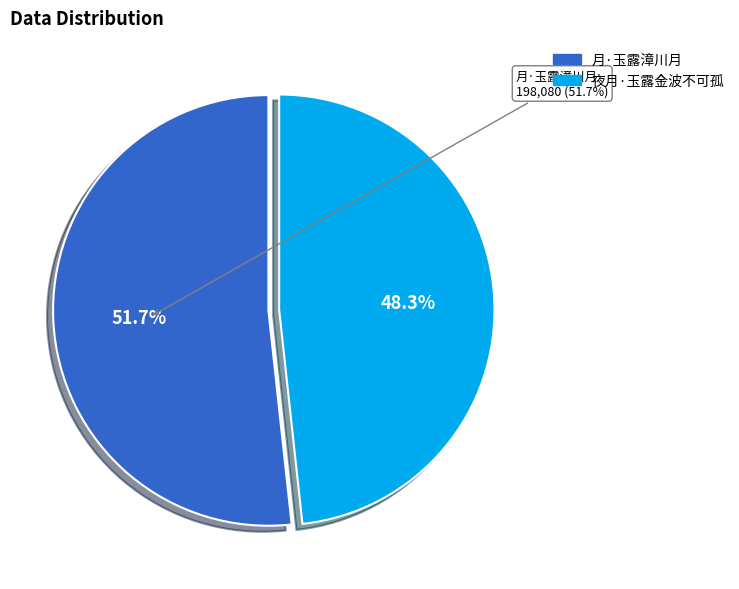

What is the ratio of the value at 月·玉露漳川月 to the value at 夜月·玉露金波不可孤?

1.1